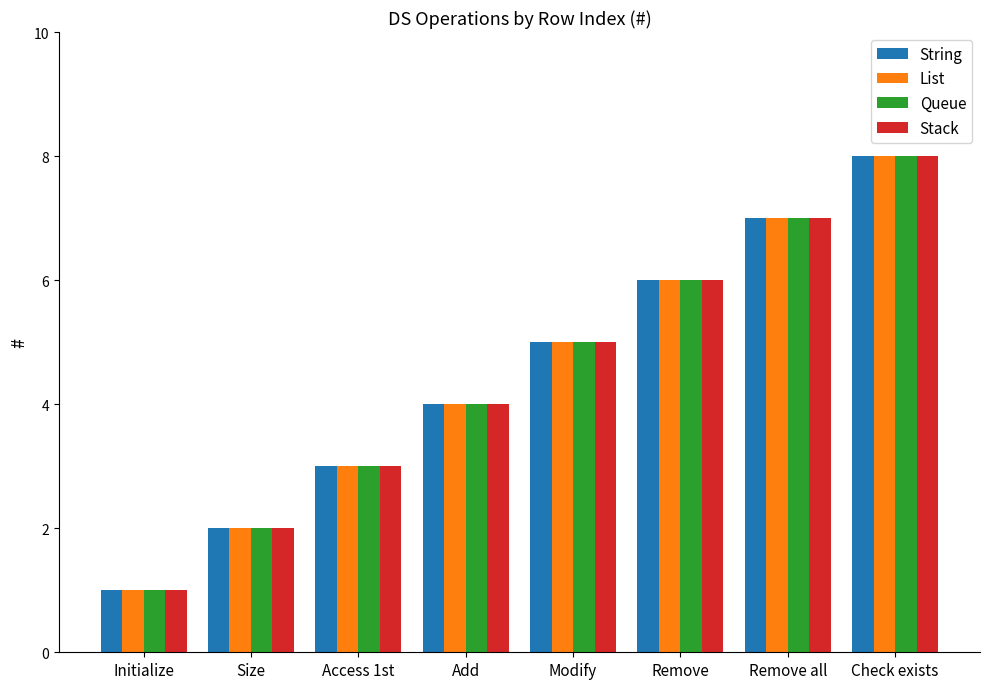

How many categories are shown in the chart?

8